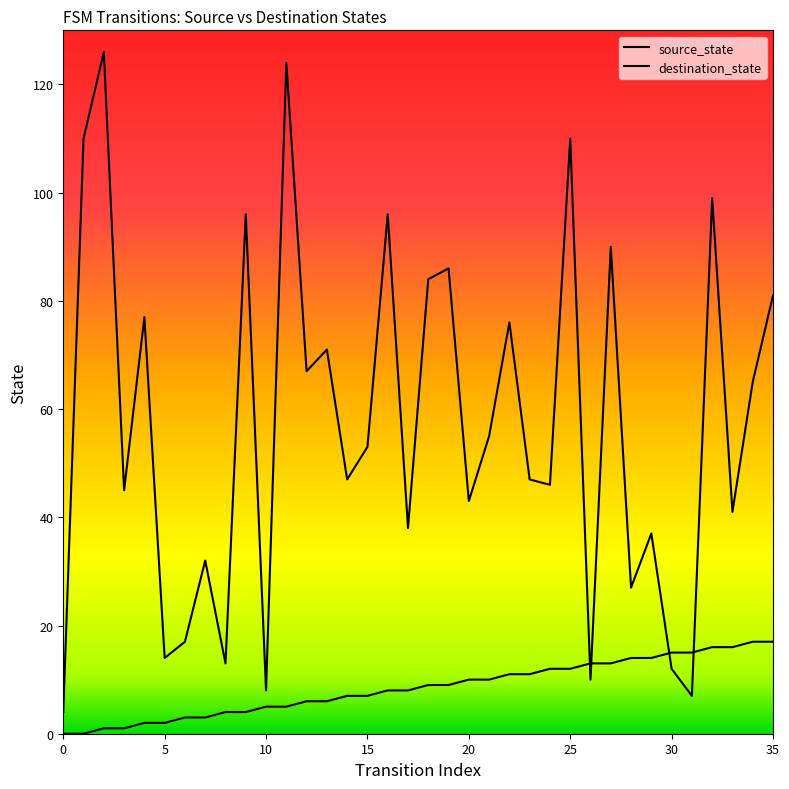

True or false: source_state has more than 1 interior local peaks.

False